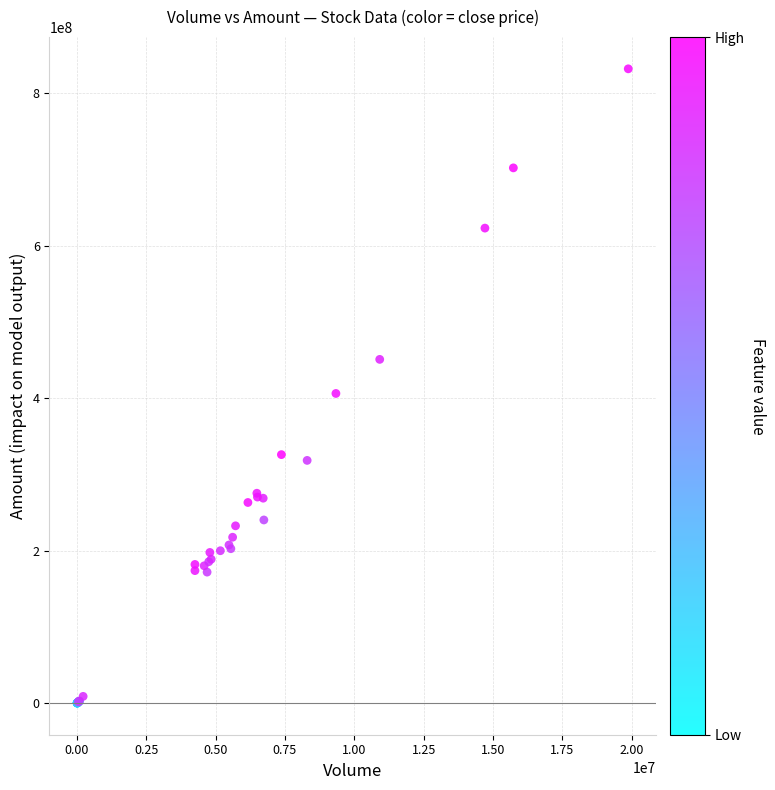

What Y value in the scatter plot is closest to 415919946?

406023026